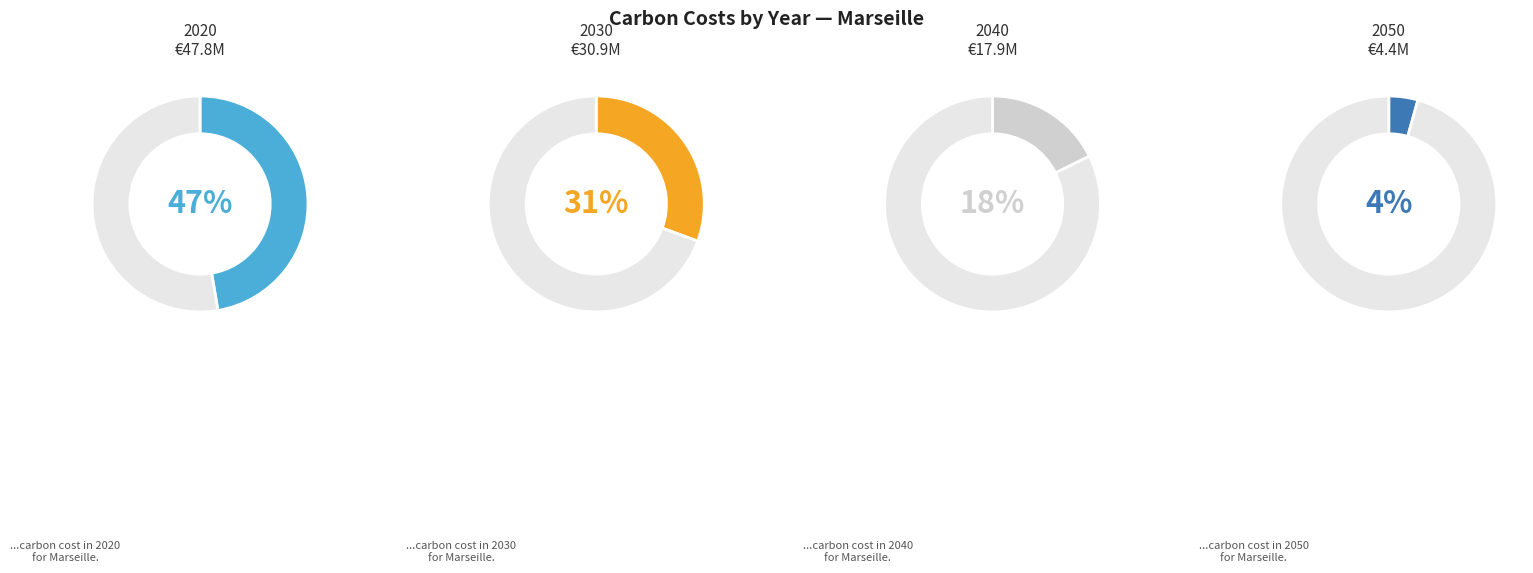

To the nearest percent, what is the average slice percentage?

25%